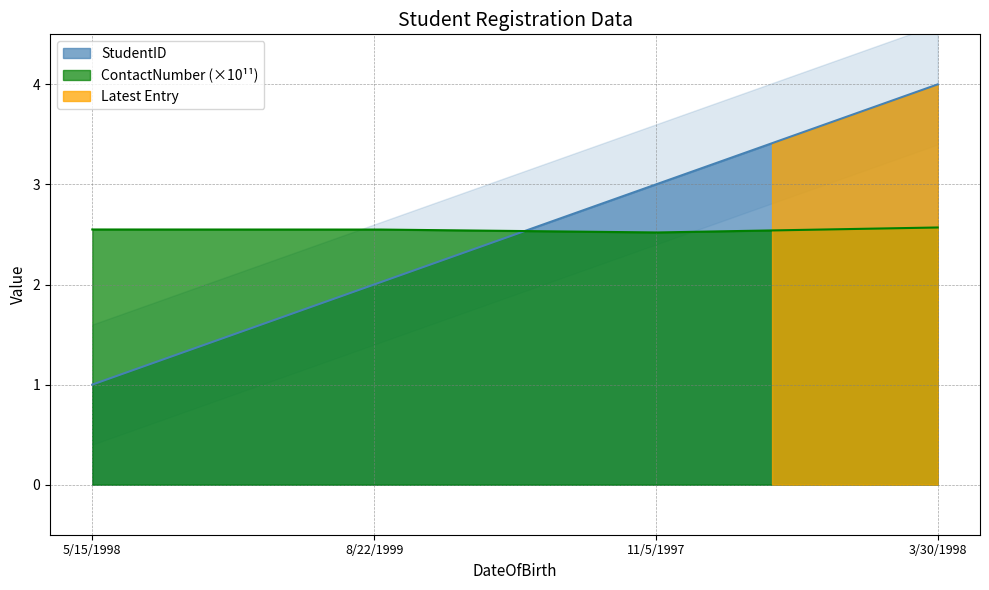

After their last crossing, which series has the higher values: ContactNumber_scaled or StudentID?

StudentID